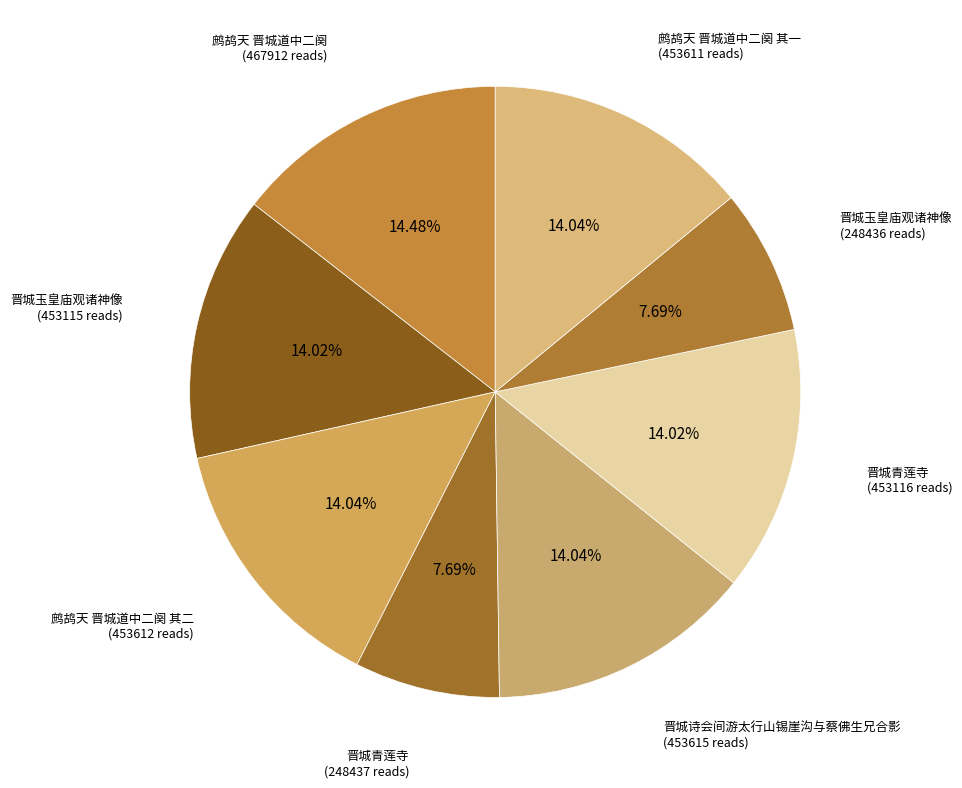

Which category has the biggest portion of the pie?

鹧鸪天 晋城道中二阕